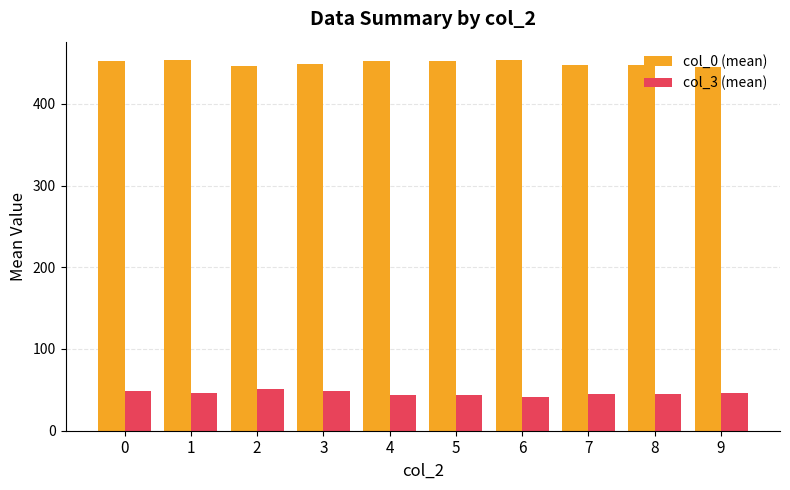

What is the sum of the col_0 (mean) values at 2 and 4?

898.7